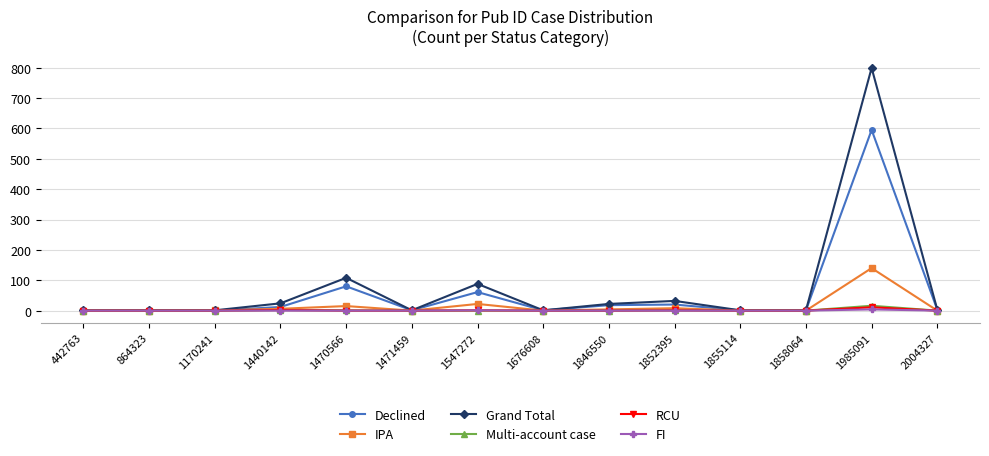

Between 442763 and 1985091, which series saw the biggest shift?

Grand Total